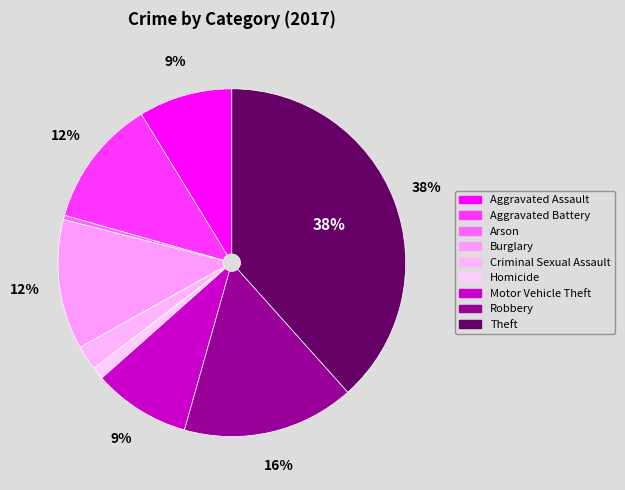

Count the number of slices in the pie.

9